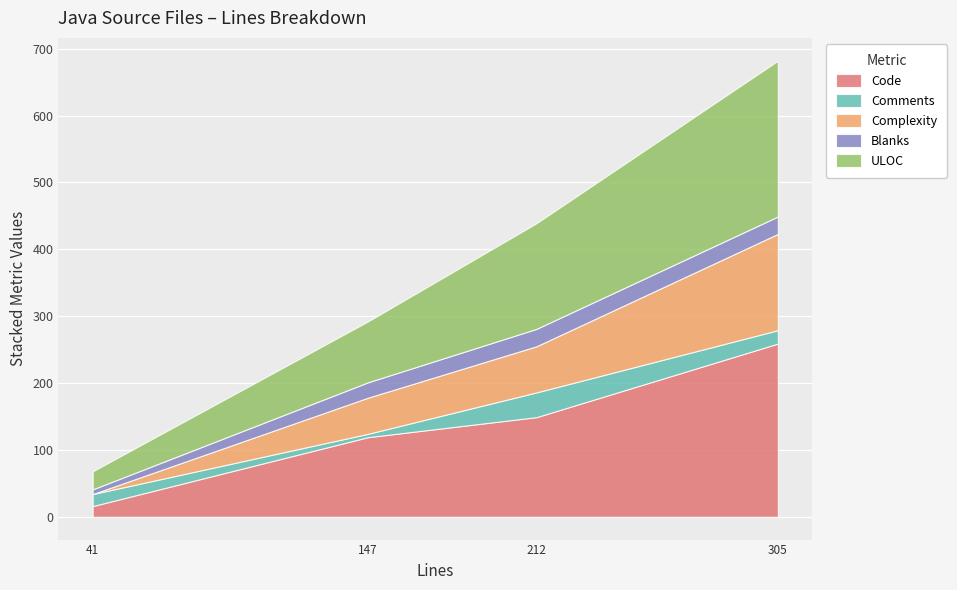

At which category is the sum across all series the highest?

305